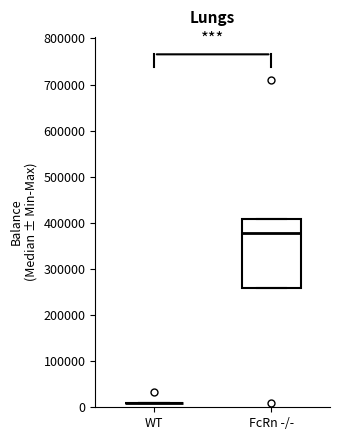

Reading left to right, read every box against the y-axis: the position of its median line, the range the box covers, and the ends of its whiskers. The values are not printed on the chart, so give them approximately, as read against the axis.

WT: box collapsed to a line at 10000, whiskers 10000 to 10000
FcRn -/-: median 380000, box 260000 to 410000, whiskers 260000 to 410000